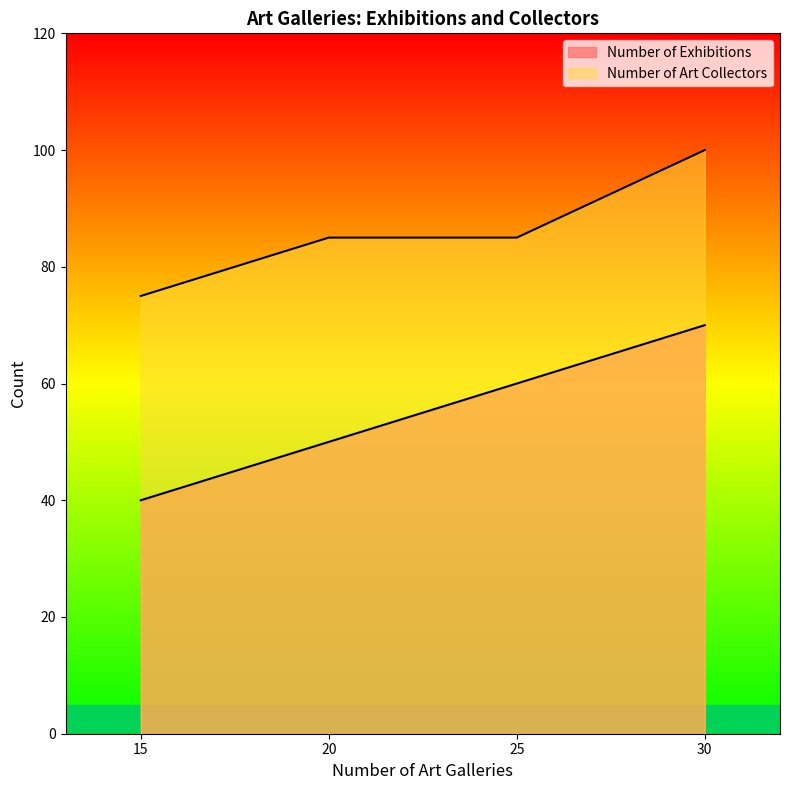

What is the total value across all series at 15?

115